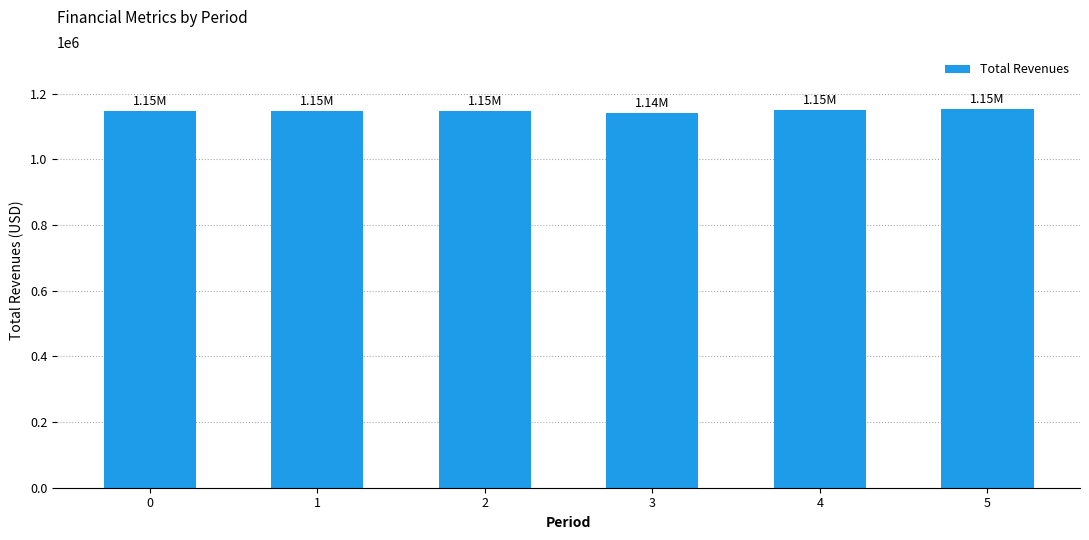

What is the sum of all values?

6883752.7